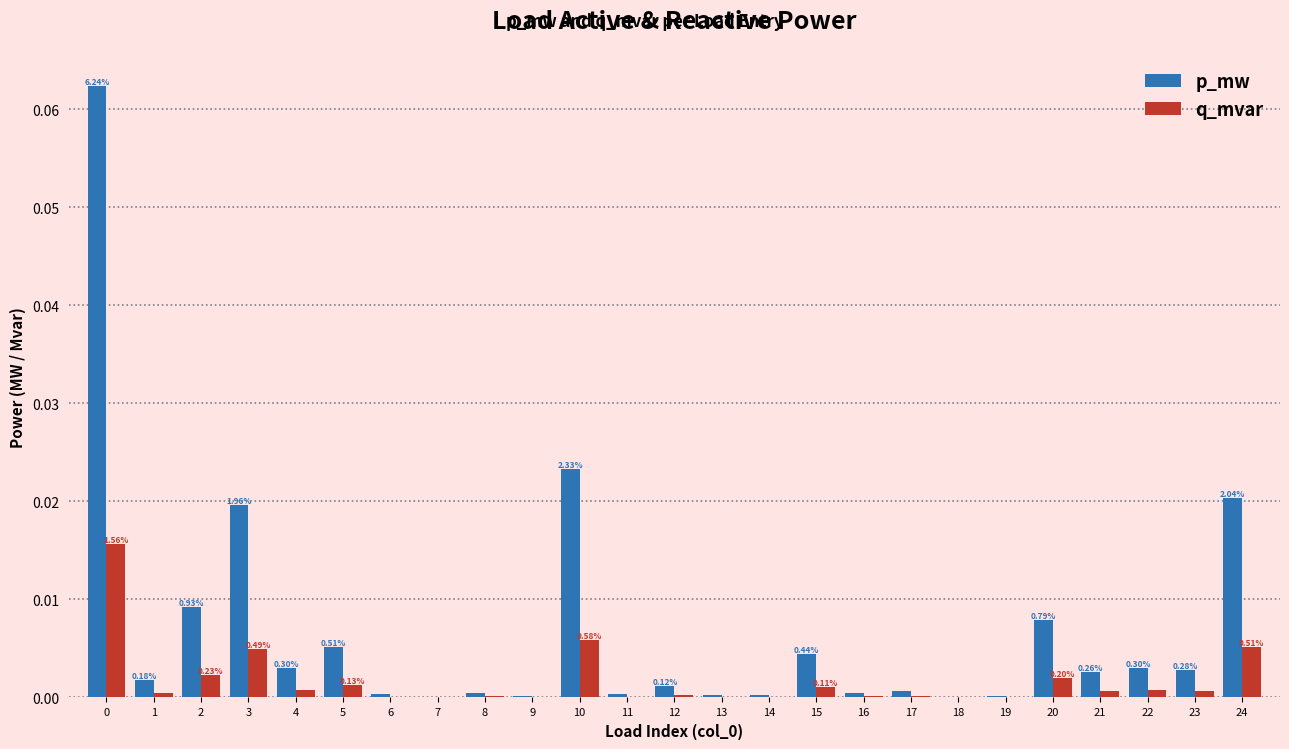

Is the value of p_mw at 2 greater than the value of q_mvar at 16?

Yes